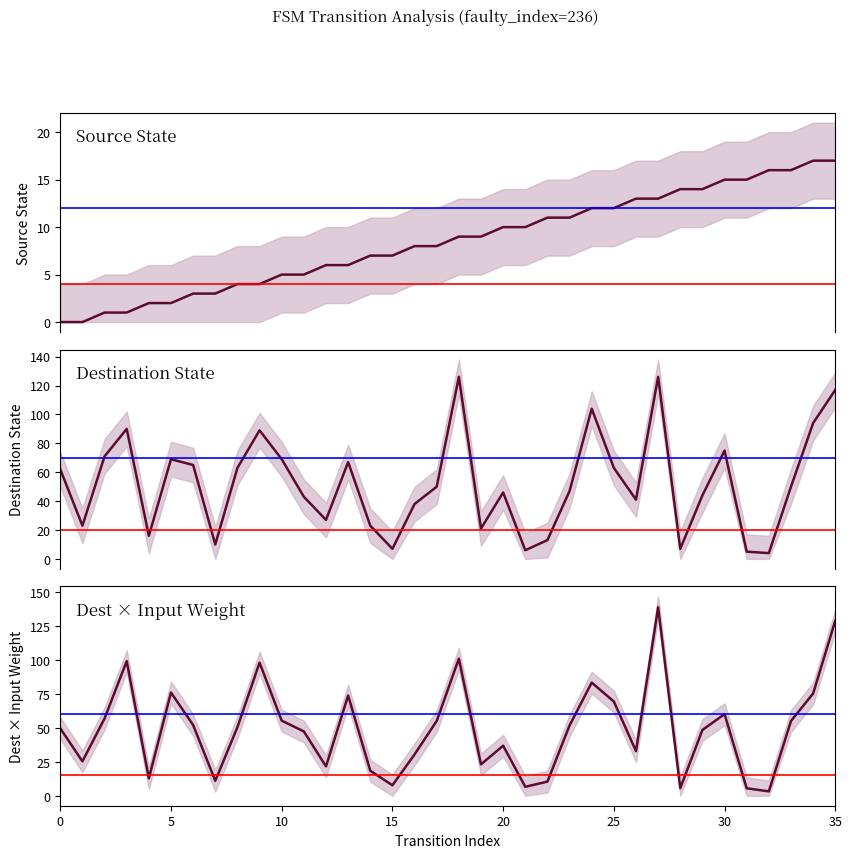

How many data points in Destination State are above 50?

16